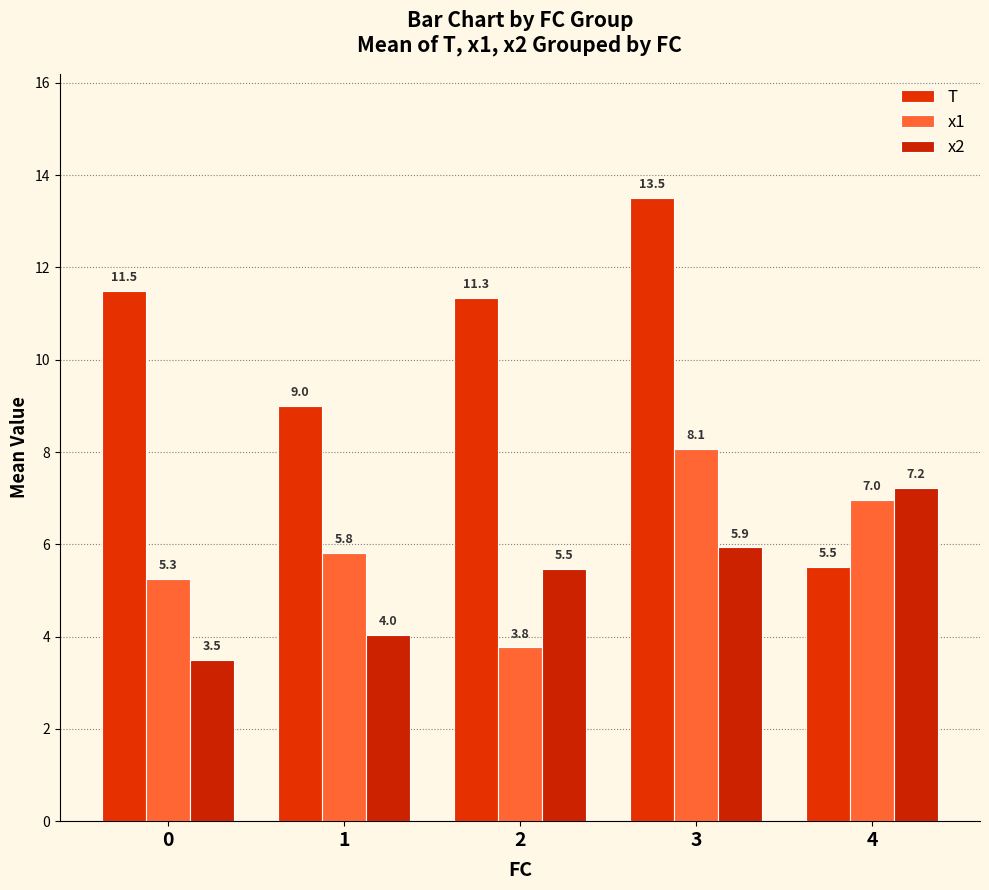

What is the difference between the maximum and minimum values in the x1 series?

4.3